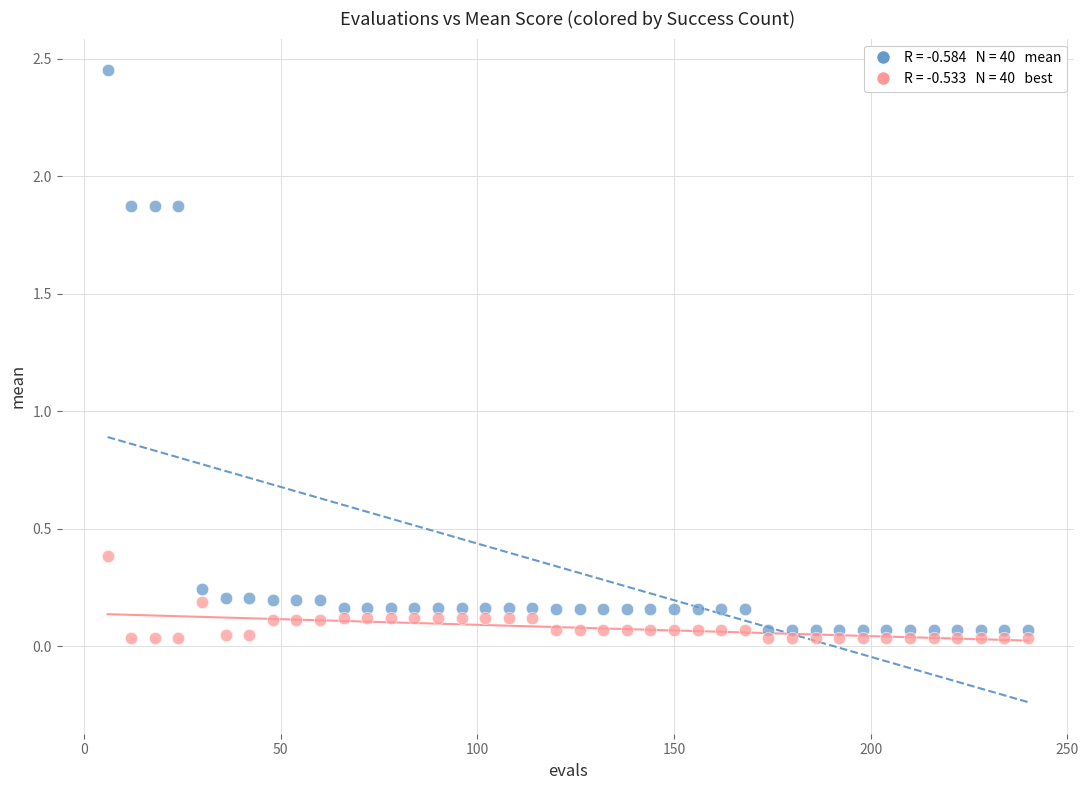

Across all series, what Y value is closest to 1?

0.4